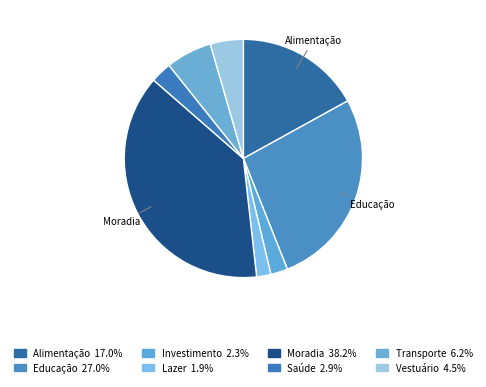

To the nearest percent, what is the combined percentage of Lazer and Saúde?

5%